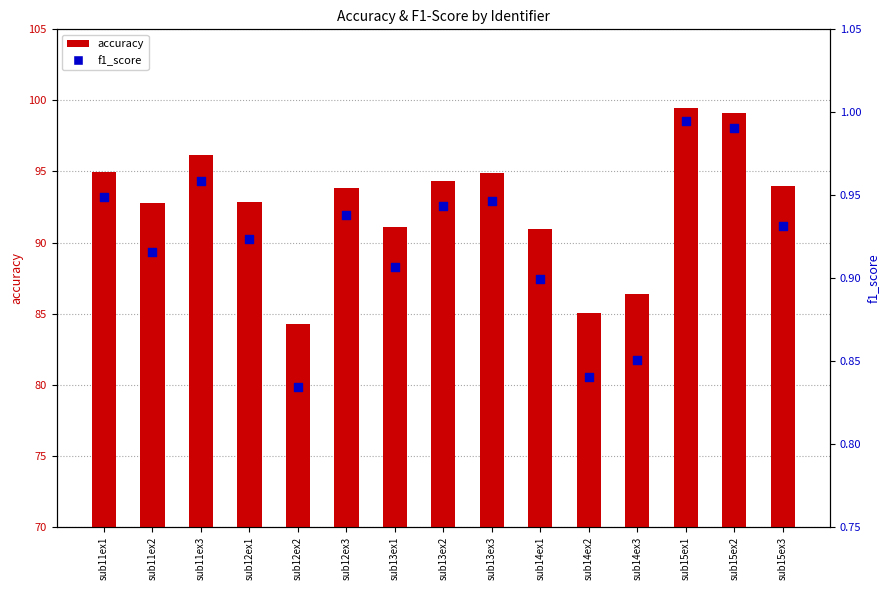

What are all the series names shown in the legend?

accuracy, f1_score